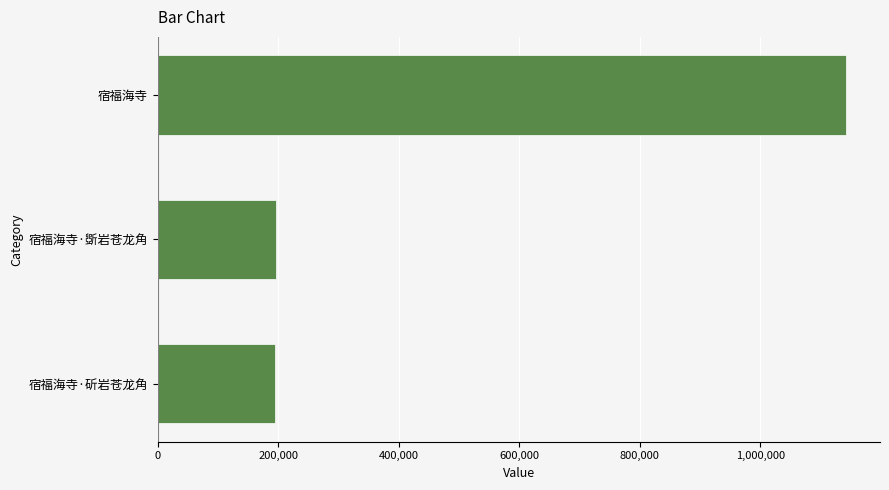

What is the minimum value shown in the chart?

195397